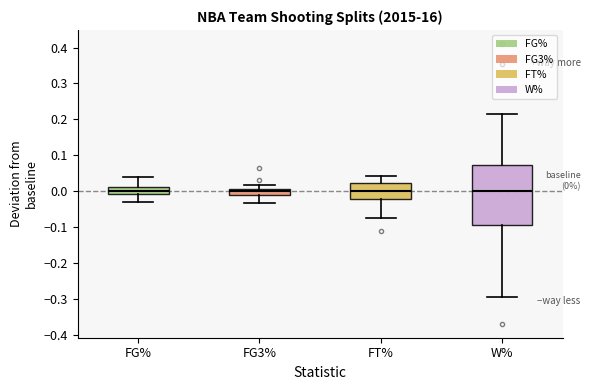

Which box is the tallest, from its lower edge to its upper edge?

W%